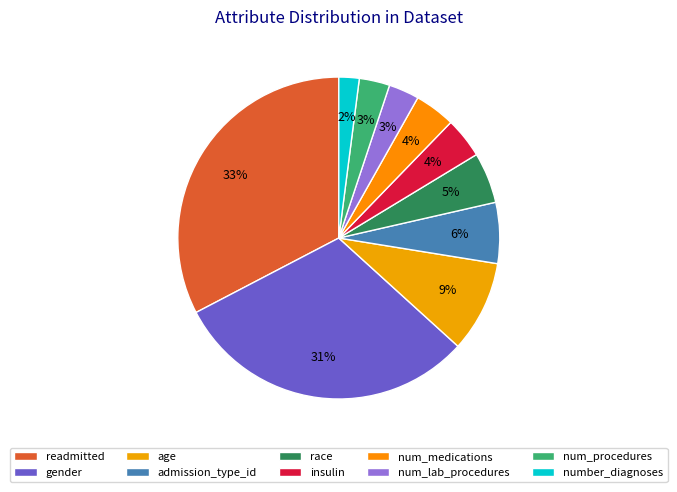

True or false: race accounts for 5% of the total.

True